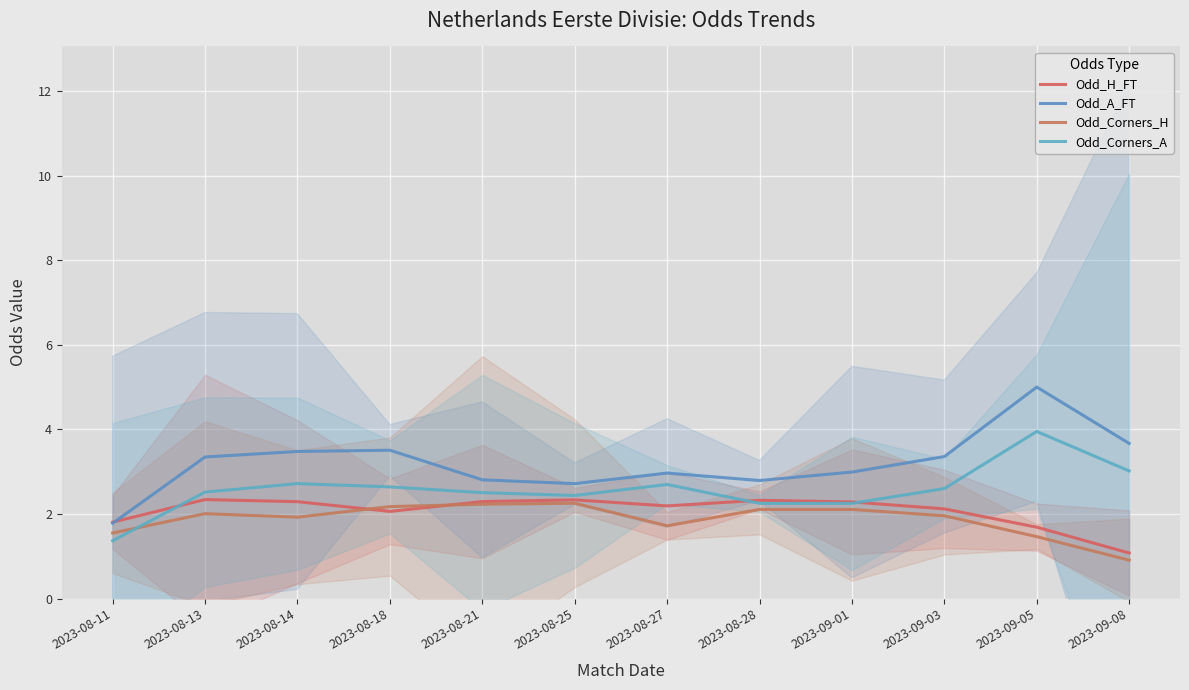

Reading right to left, list all the values displayed in this chart.

Odd_H_FT: 1.1	1.7	2.1	2.3	2.3	2.2	2.3	2.3	2.1	2.3	2.3	1.8
Odd_A_FT: 3.7	5.0	3.4	3.0	2.8	3.0	2.7	2.8	3.5	3.5	3.3	1.8
Odd_Corners_H: 0.9	1.5	2.0	2.1	2.1	1.7	2.3	2.2	2.2	1.9	2.0	1.5
Odd_Corners_A: 3.0	3.9	2.6	2.2	2.2	2.7	2.4	2.5	2.6	2.7	2.5	1.4